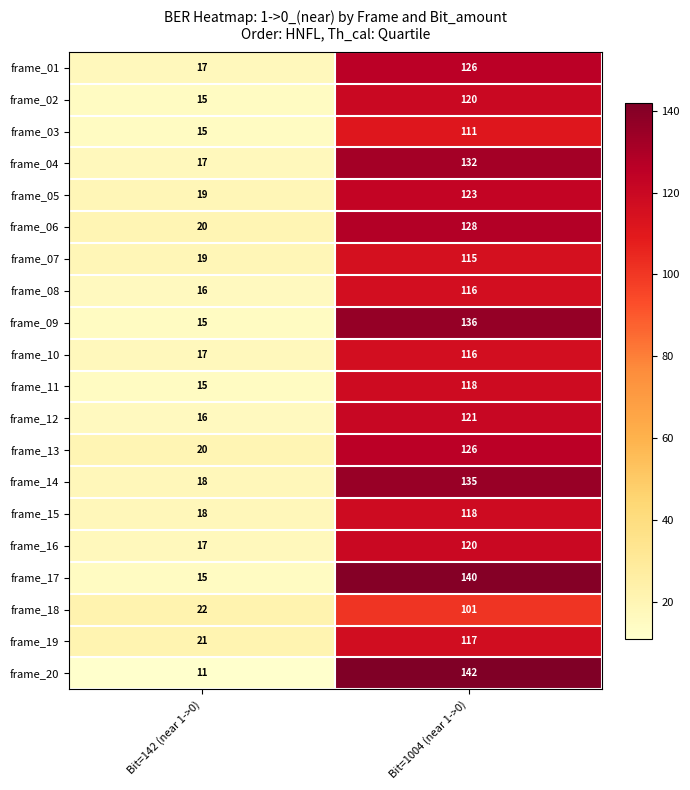

At which label does frame_14 reach its minimum?

Bit=142 (near 1->0)